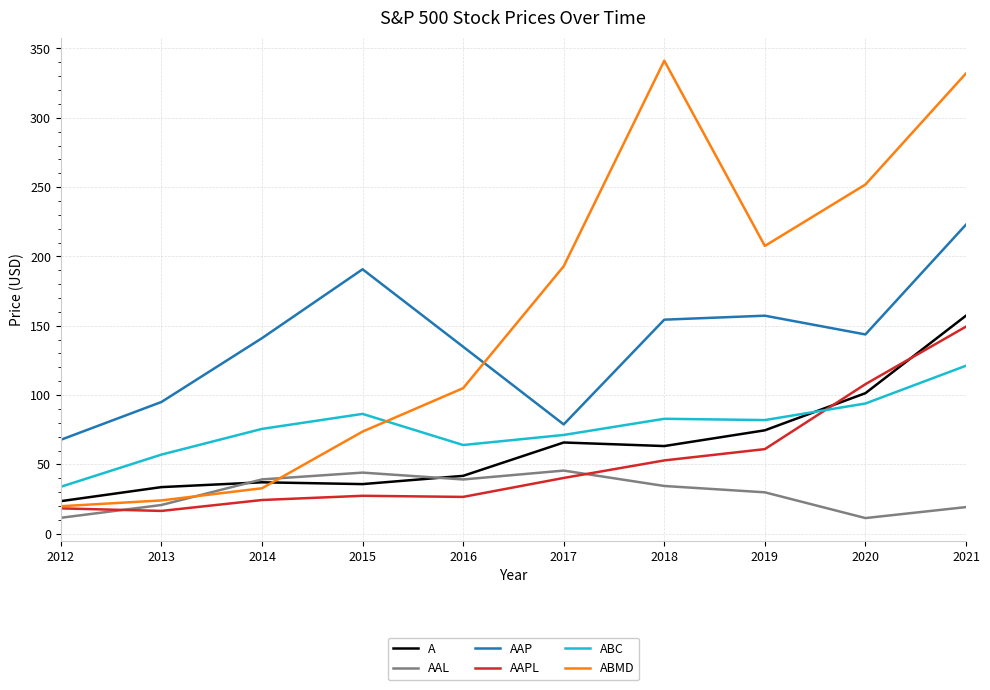

At which label is AAPL closest to 82?

2019